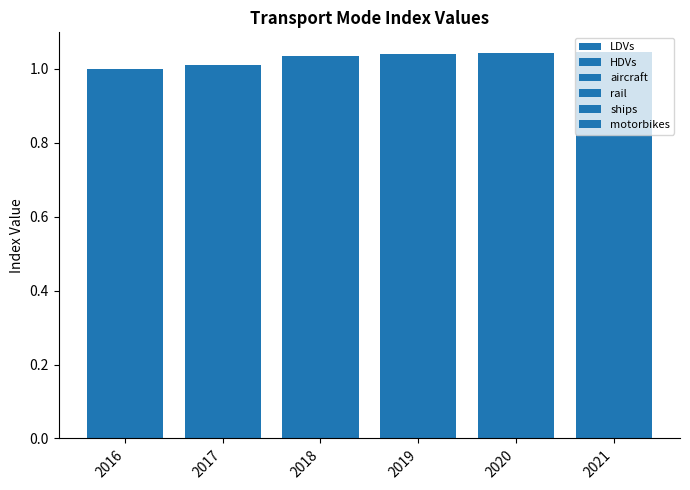

What is the greatest value displayed?

1.0